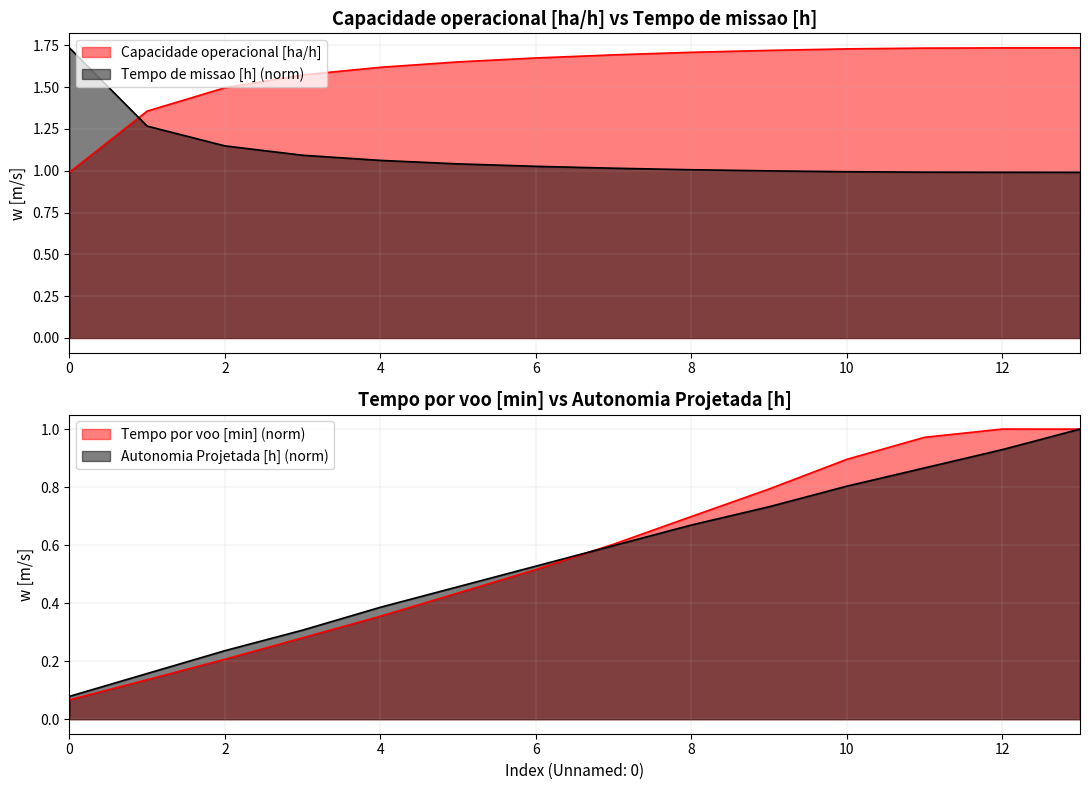

Reading left to right, what are all the values shown in this chart?

Capacidade operacional [ha/h]: 0=1.0	1=1.4	2=1.5	3=1.6	4=1.6	5=1.7	6=1.7	7=1.7	8=1.7	9=1.7	10=1.7	11=1.7	12=1.7	13=1.7
Tempo de missao [h]: 0=1.7	1=1.3	2=1.1	3=1.1	4=1.1	5=1.0	6=1.0	7=1.0	8=1.0	9=1.0	10=1.0	11=1.0	12=1.0	13=1.0
Tempo por voo [min]: 0=0.1	1=0.1	2=0.2	3=0.3	4=0.4	5=0.4	6=0.5	7=0.6	8=0.7	9=0.8	10=0.9	11=1.0	12=1.0	13=1.0
Autonomia Projetada [h]: 0=0.1	1=0.2	2=0.2	3=0.3	4=0.4	5=0.5	6=0.5	7=0.6	8=0.7	9=0.7	10=0.8	11=0.9	12=0.9	13=1.0